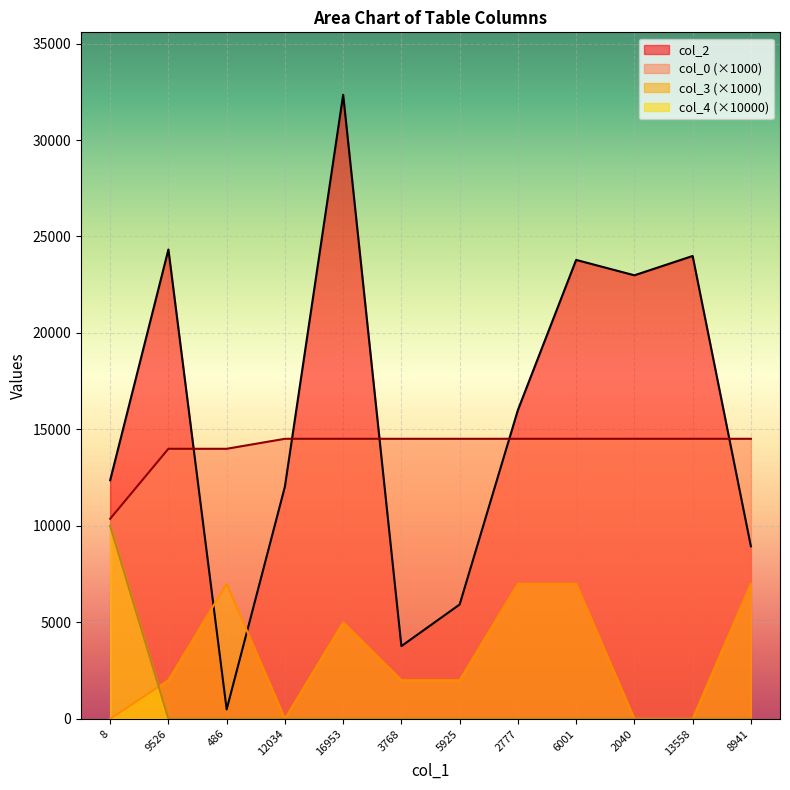

What is the difference between the maximum and minimum values in the col_4 series?

10000.0